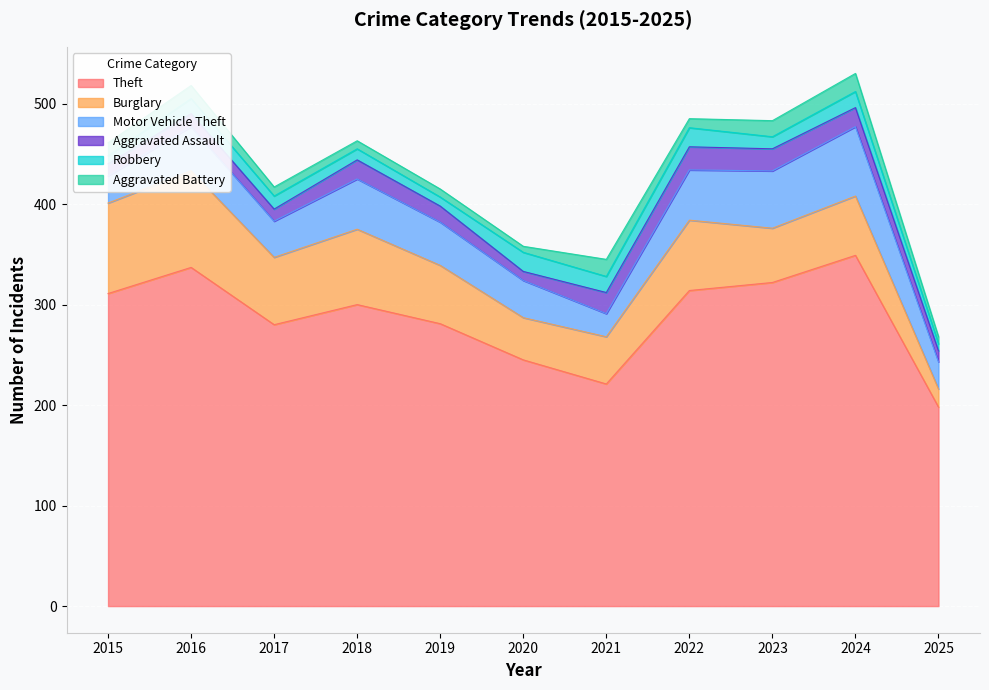

At which category does Aggravated Battery reach its first local peak?

2021